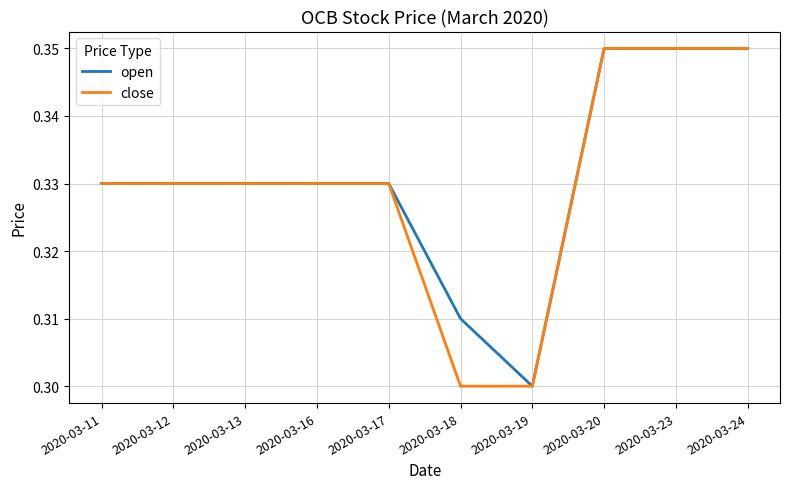

List the series in order of their overall mean, highest first.

open, close